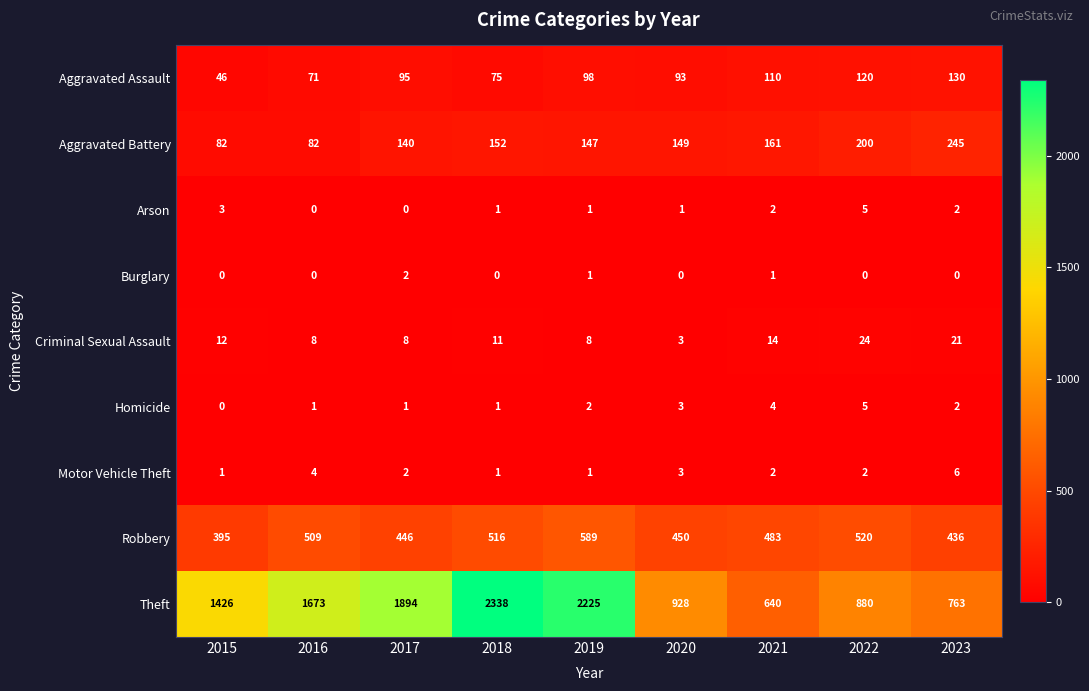

What is the spread (max minus min) of values at 2022?

880